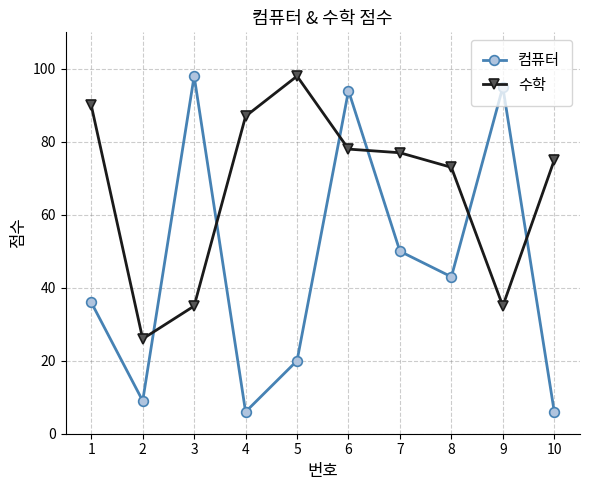

What are all the series names shown in the legend?

컴퓨터, 수학